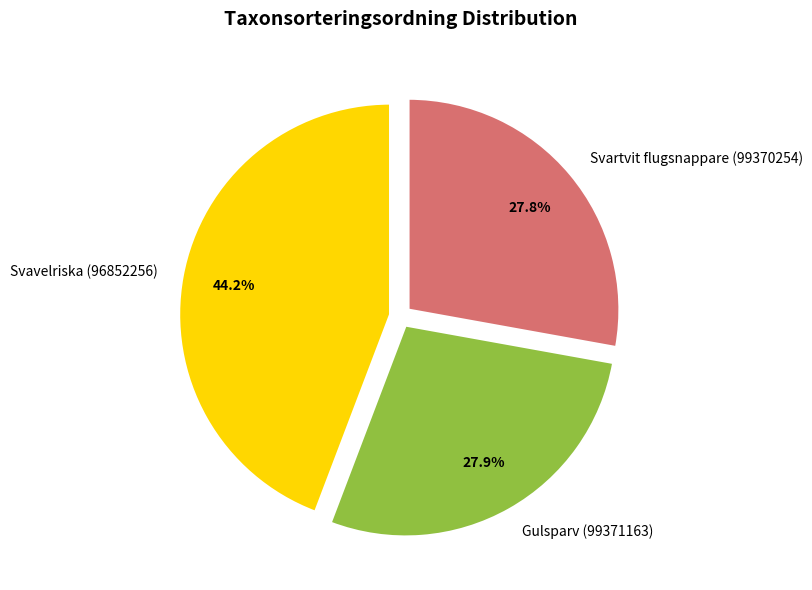

Is it true that Svartvit flugsnappare (99370254) is 17% of the pie?

False